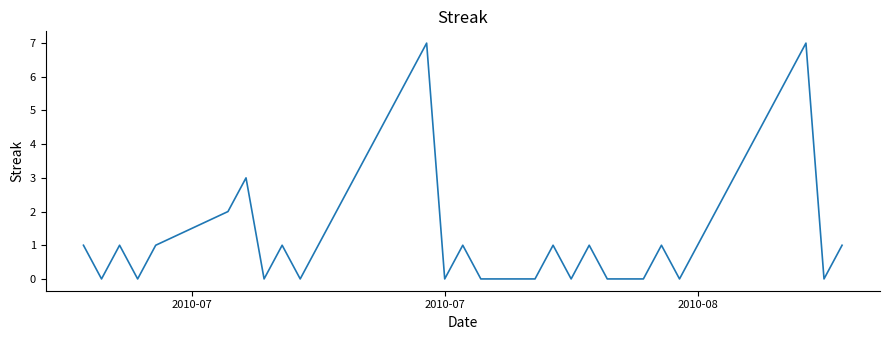

What is the difference between the maximum and minimum values?

7